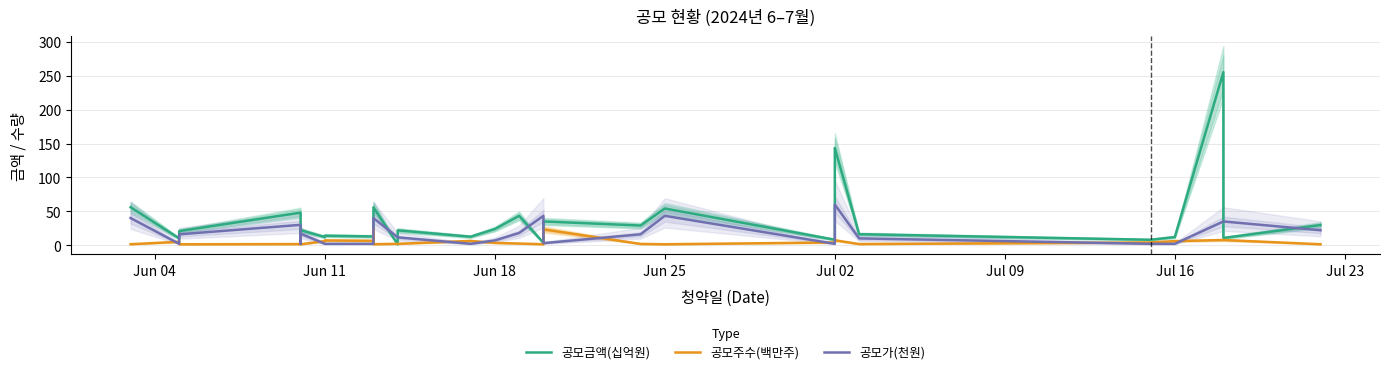

What is the difference between the maximum and second lowest values in the 공모가(천원) series?

58.0